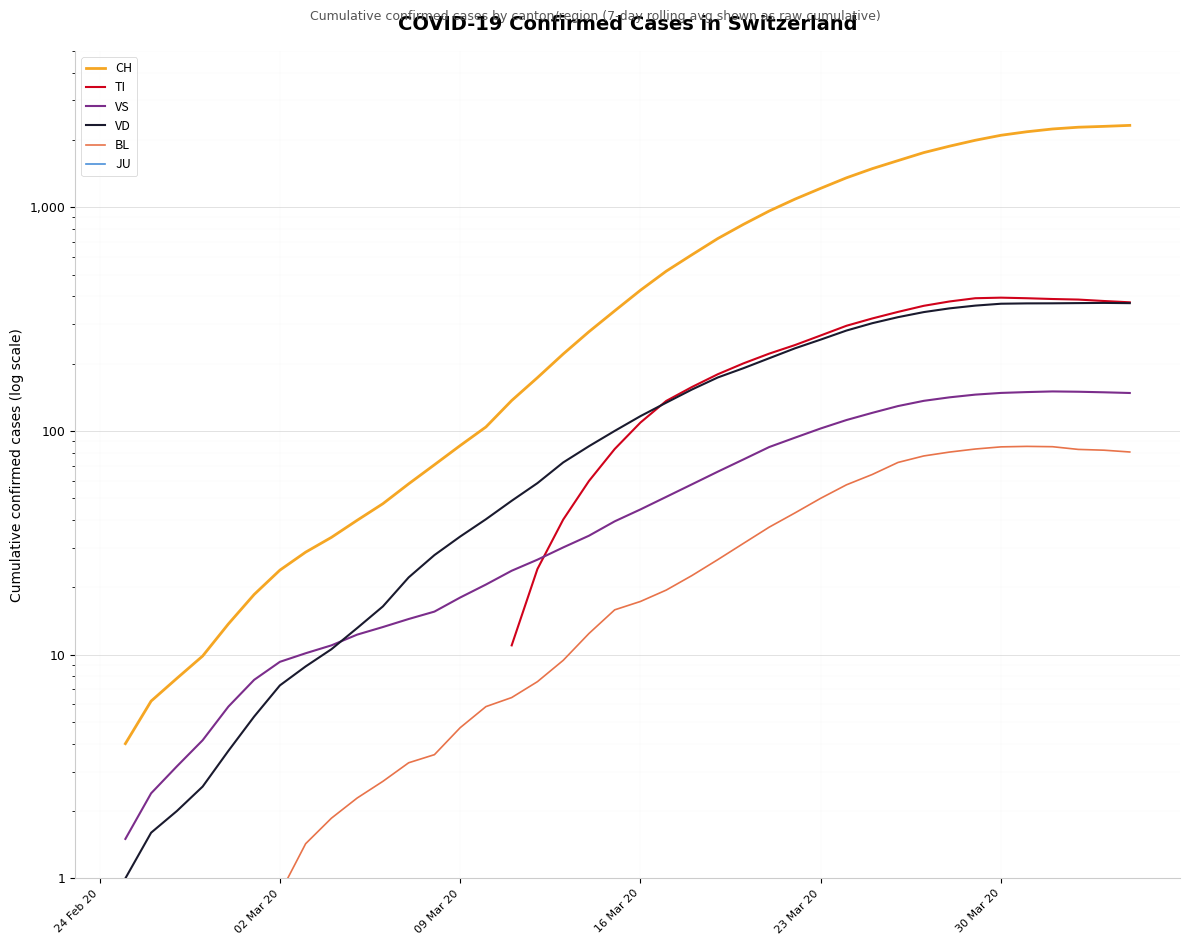

True or false: CH and VS cross at least once.

False